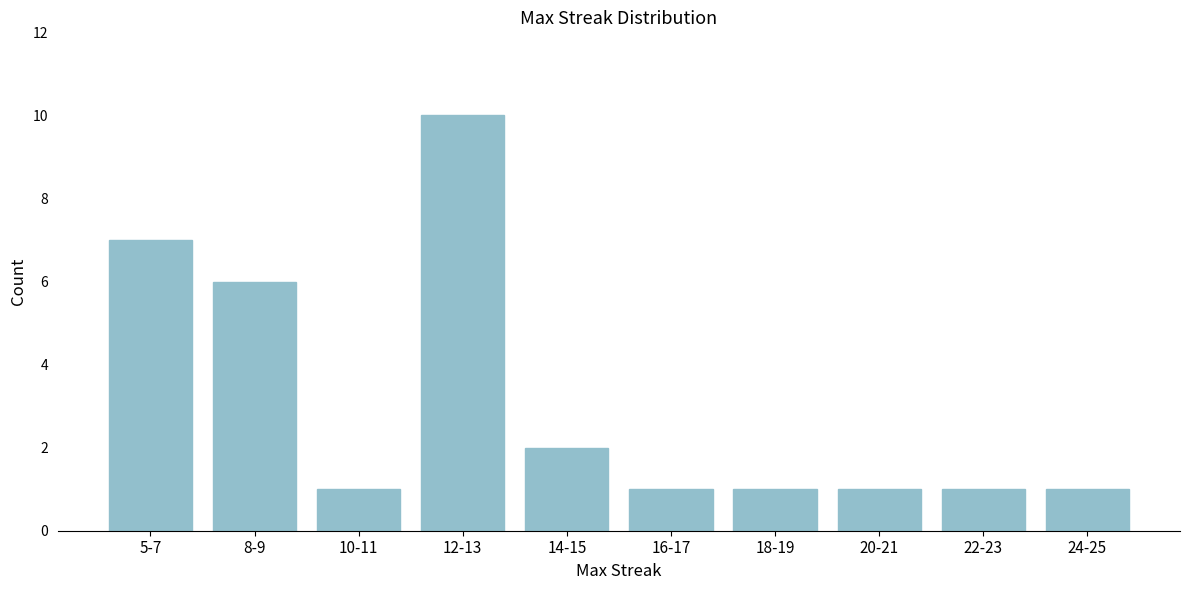

Reading right to left, what are all the values shown in this chart?

1	1	1	1	1	2	10	1	6	7